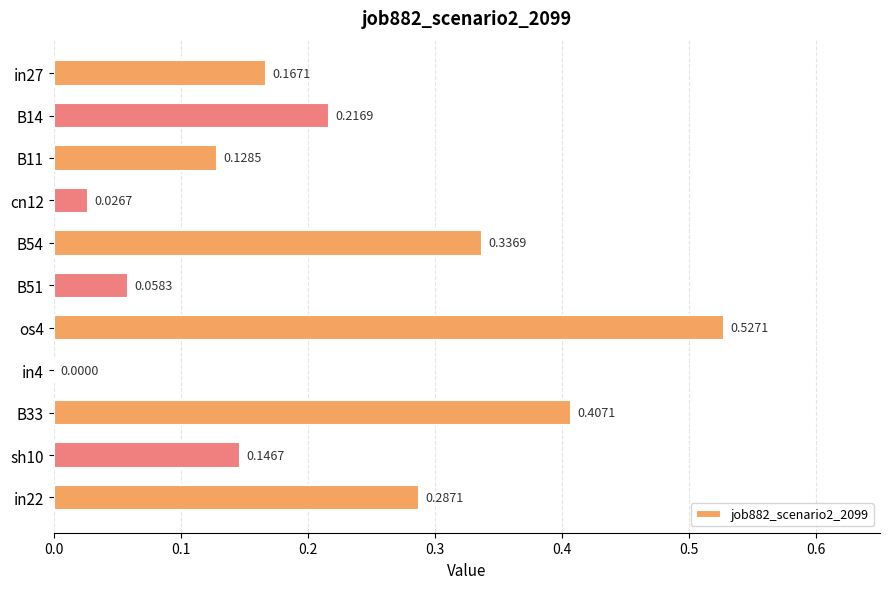

What is the sum of all values?

2.3